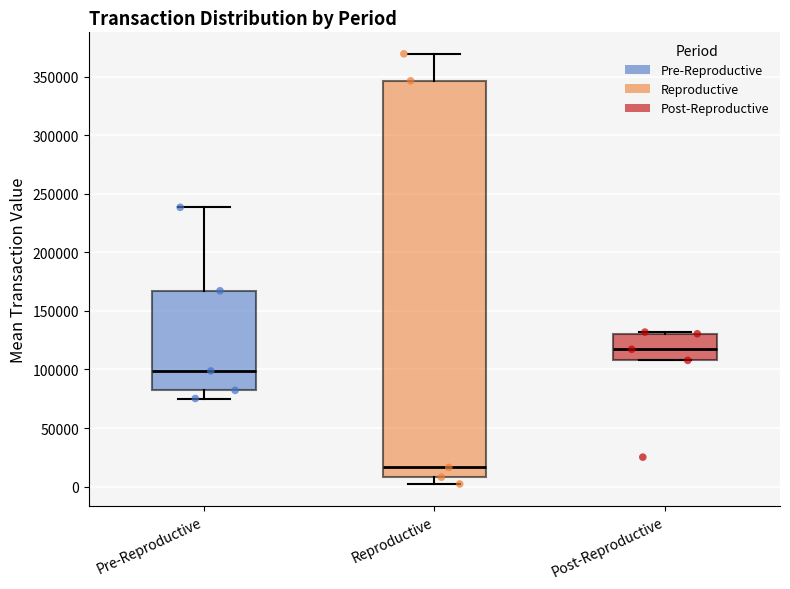

Which box has the highest median line?

Post-Reproductive